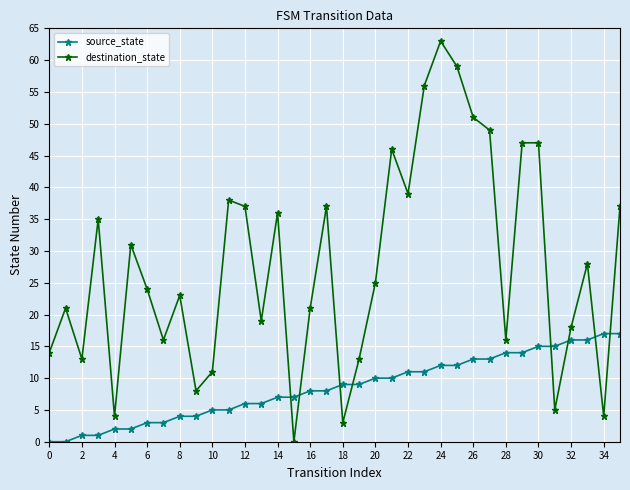

At how many categories does at least one series exceed 41?

8